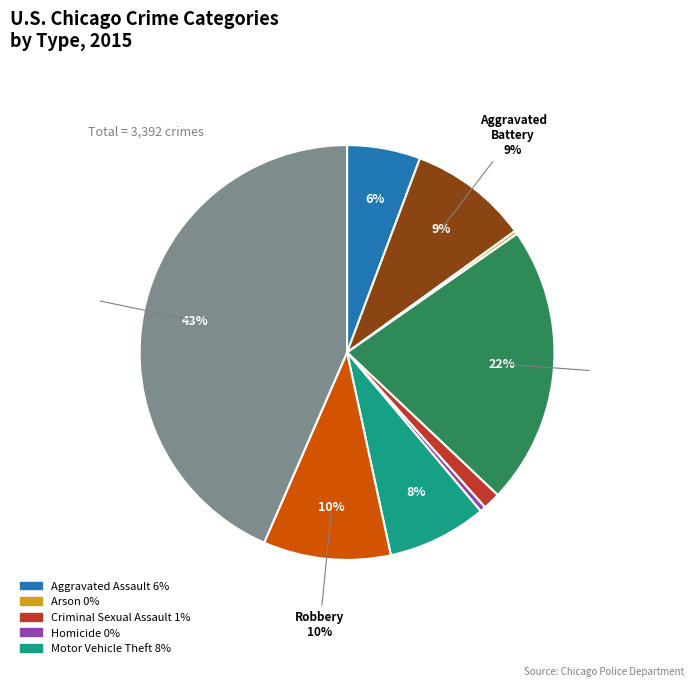

To the nearest percent, what portion does Motor Vehicle Theft represent?

8%